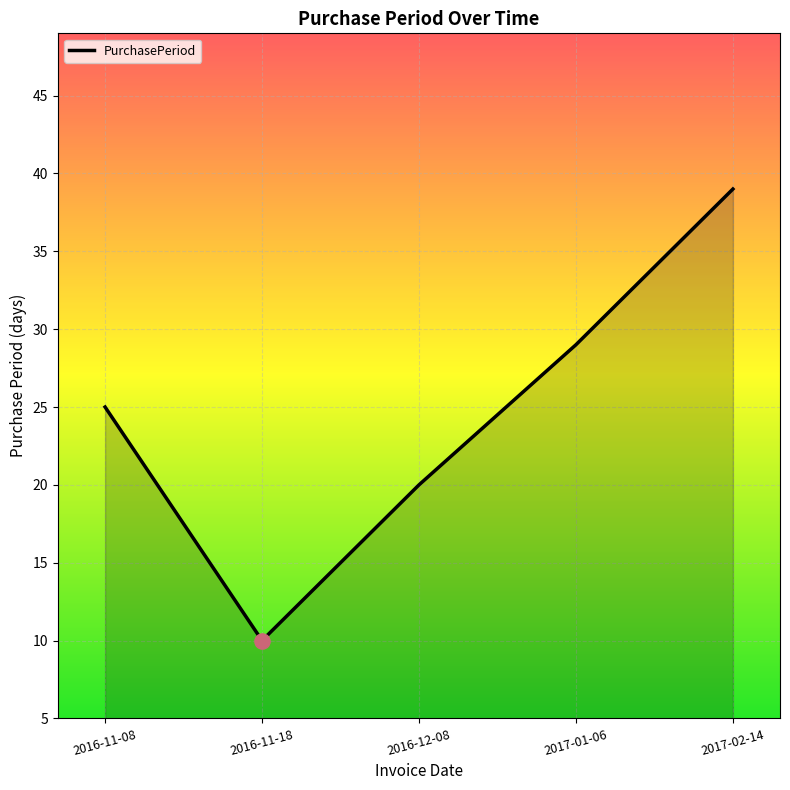

Approximately how many times larger is the value at 2016-11-08 compared to 2016-11-18?

2.5